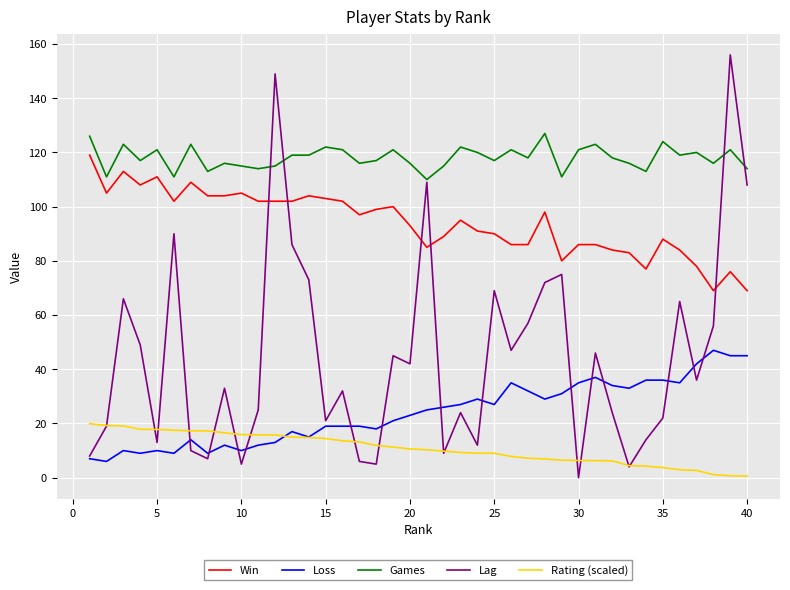

What is the maximum value for Win?

119.0